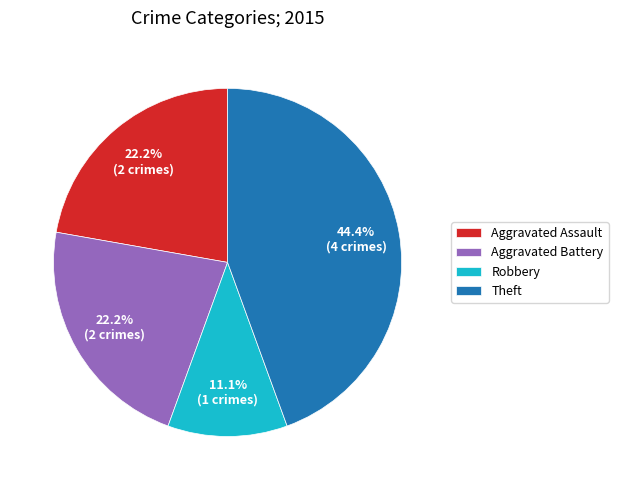

Is Aggravated Battery the majority of the pie?

No